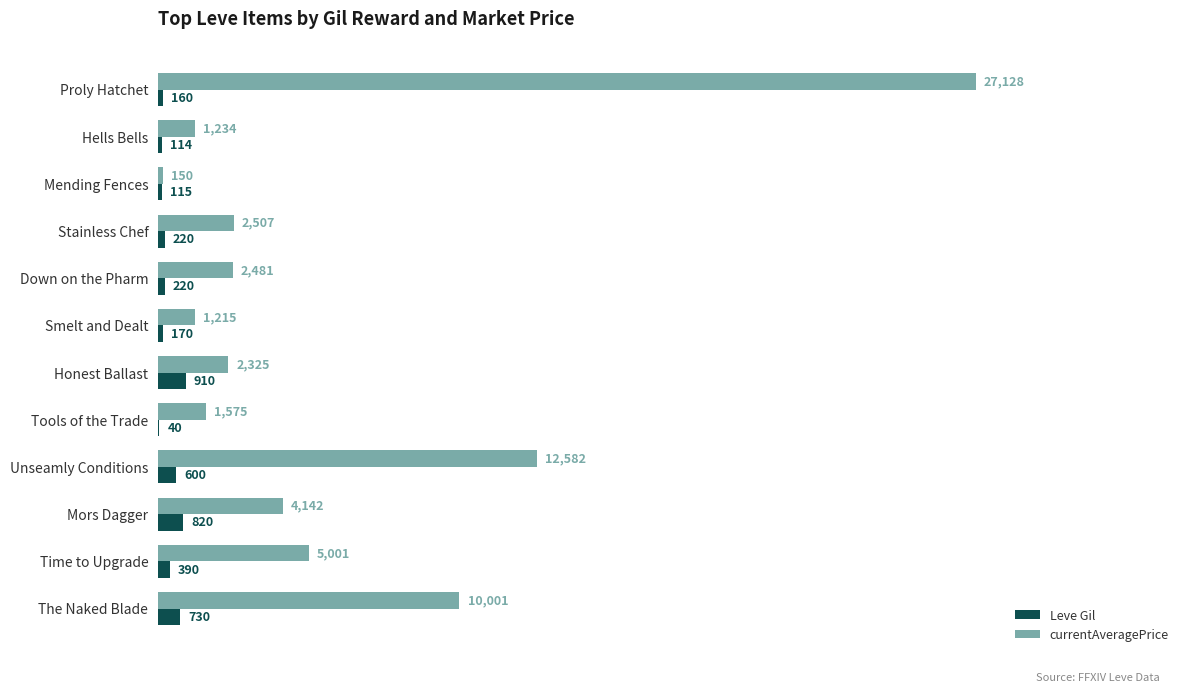

What is the sum of the Leve Gil values at Mors Dagger and Unseamly Conditions?

1420